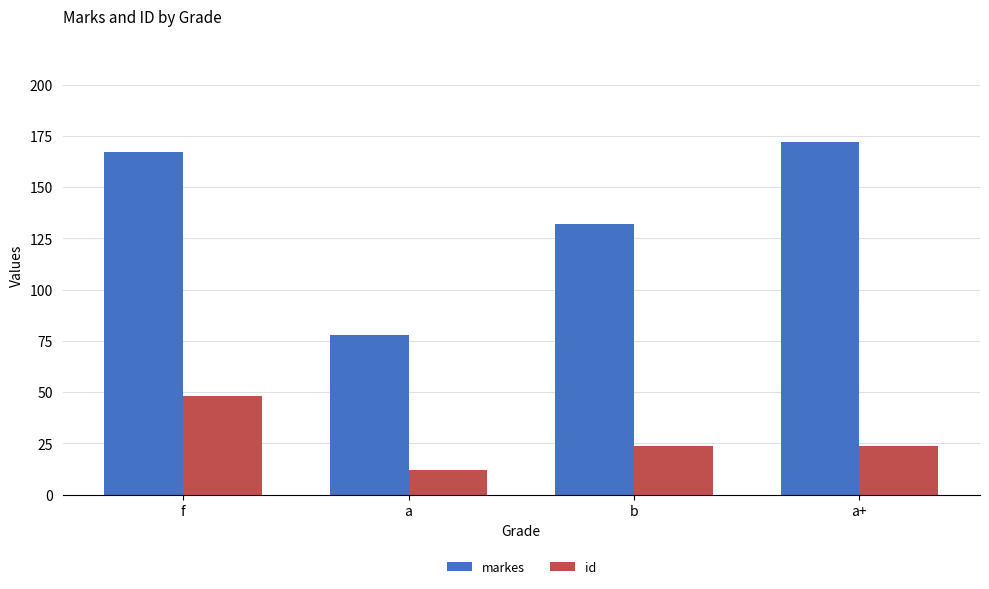

Rank the series by their maximum value, from highest to lowest.

markes, id